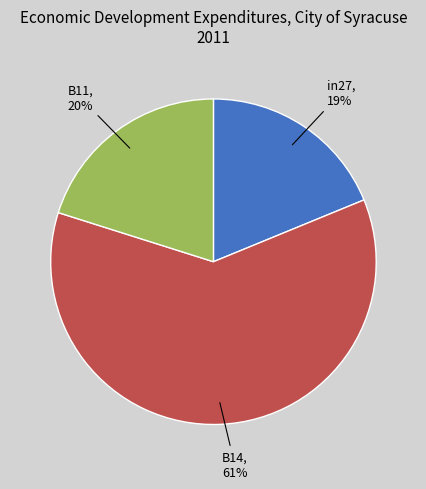

To the nearest percent, what percentage of the pie is B14?

61%